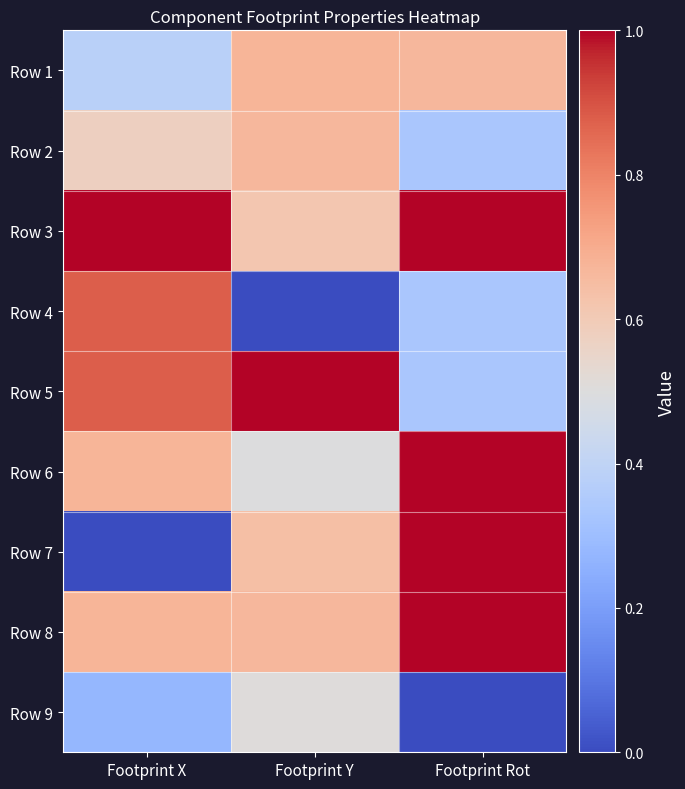

What is the difference between the highest and lowest values at Footprint Y?

1.0